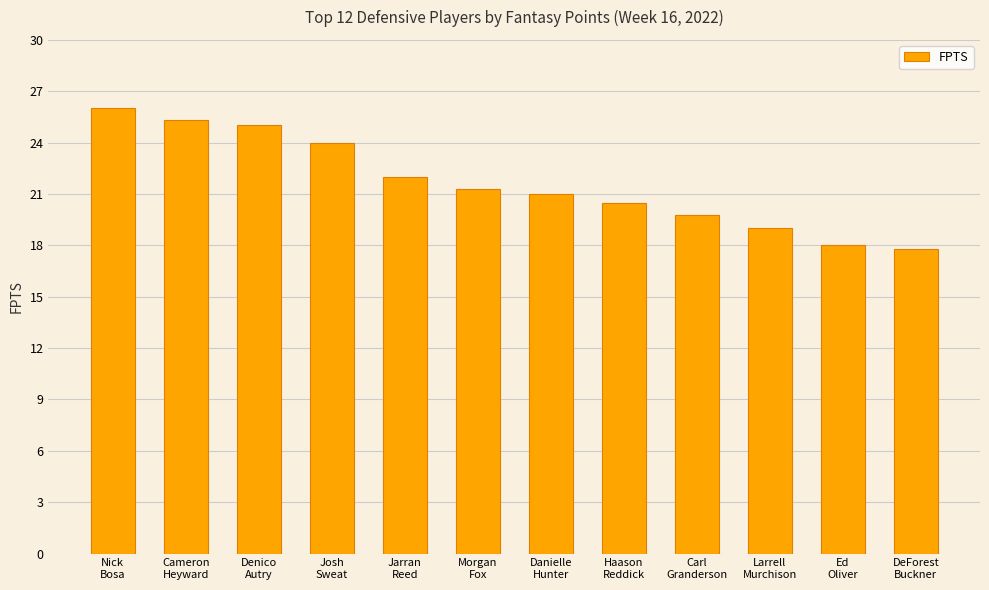

What value does the data have at DeForest
Buckner?

17.8